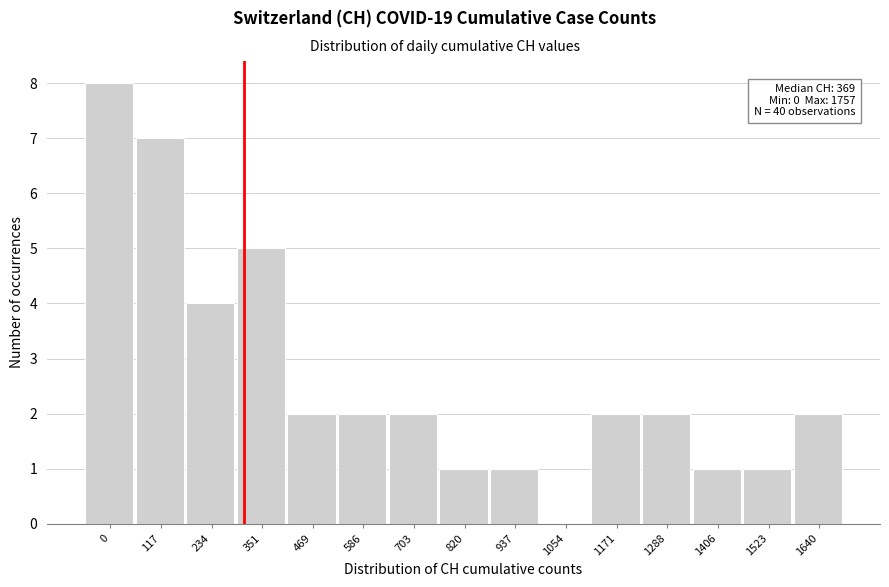

Reading left to right, transcribe all the data shown in this chart.

0=8	117=7	234=4	351=5	469=2	586=2	703=2	820=1	937=1	1054=0	1171=2	1288=2	1406=1	1523=1	1640=2